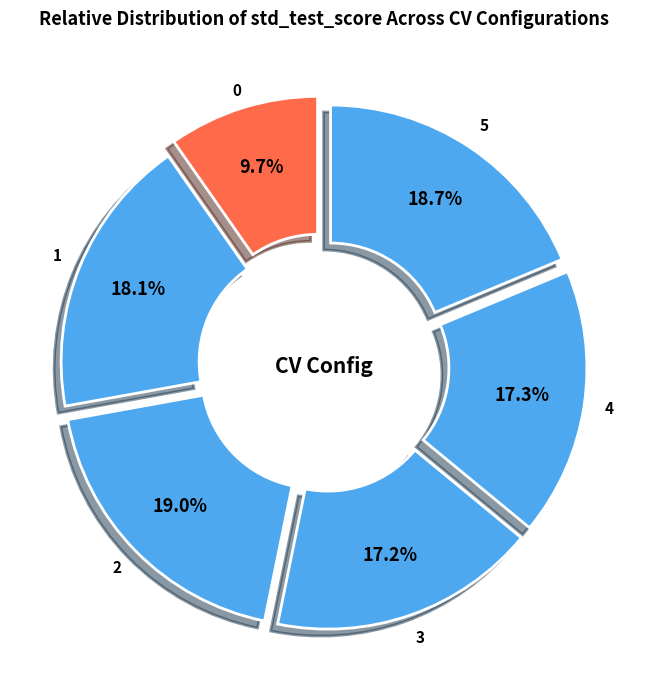

Combined, what portion of the pie is 0 and 2?

28.7%